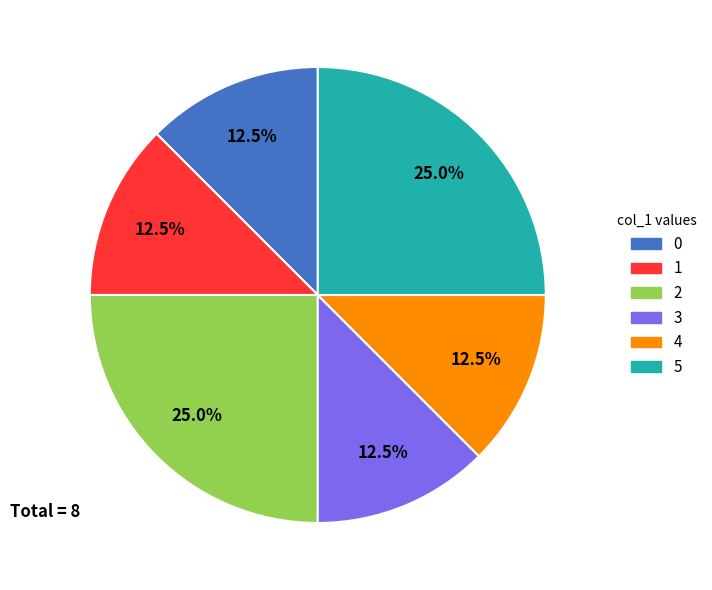

Does any single category account for the majority?

No